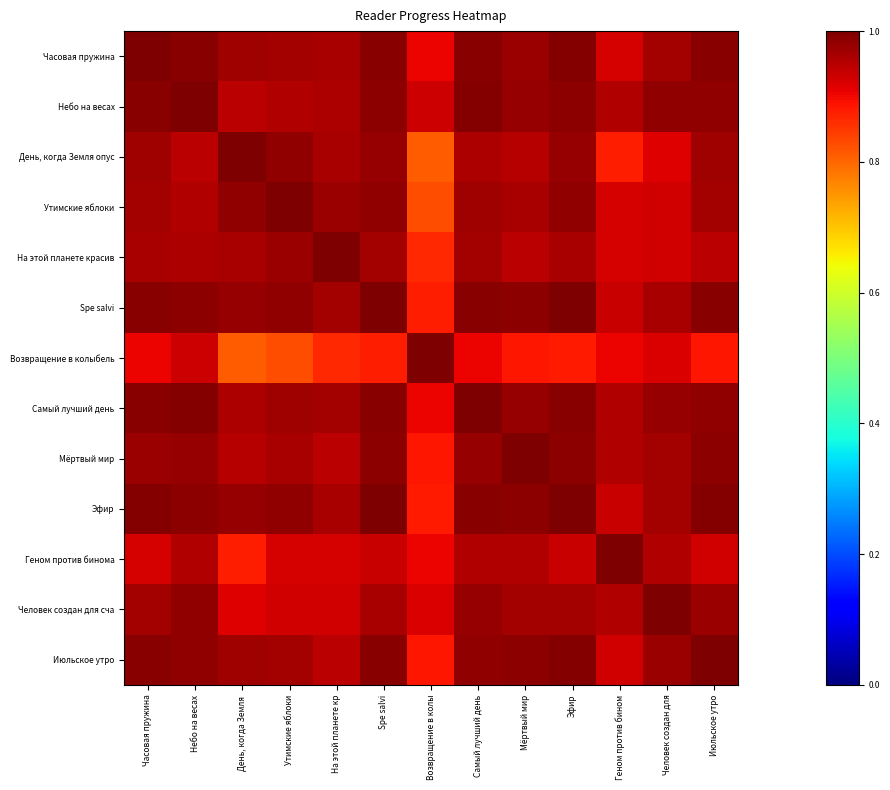

Rank the series by their maximum value, from lowest to highest.

Утимские яблоки, На этой планете красив, Эфир, Часовая пружина, Небо на весах, День, когда Земля опус, Spe salvi, Возвращение в колыбель, Самый лучший день, Мёртвый мир, Геном против бинома, Человек создан для сча, Июльское утро